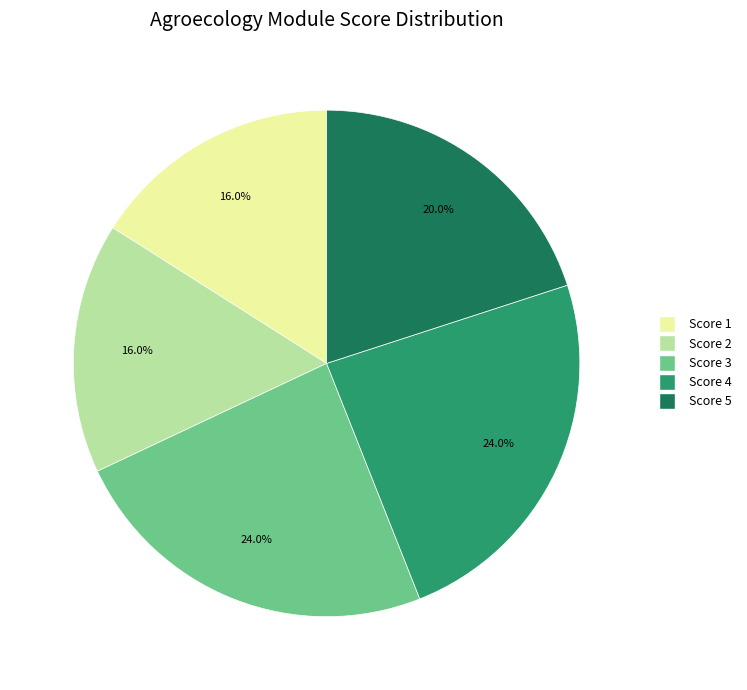

What percentage do Score 2 and Score 3 together represent?

40.0%